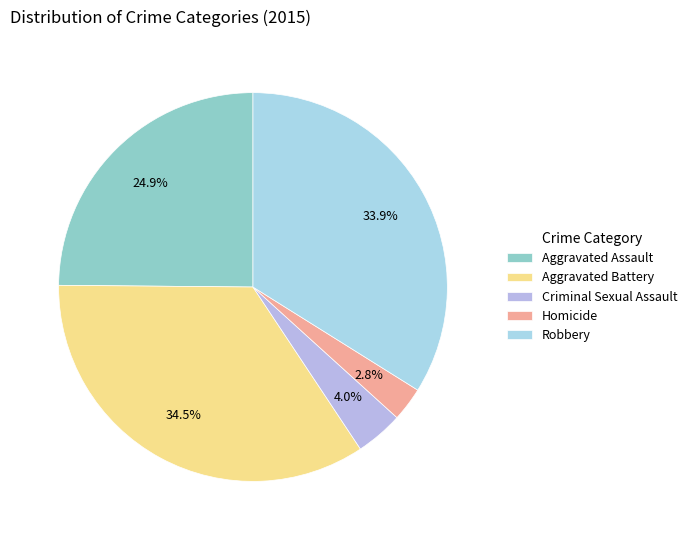

Count the number of slices in the pie.

5